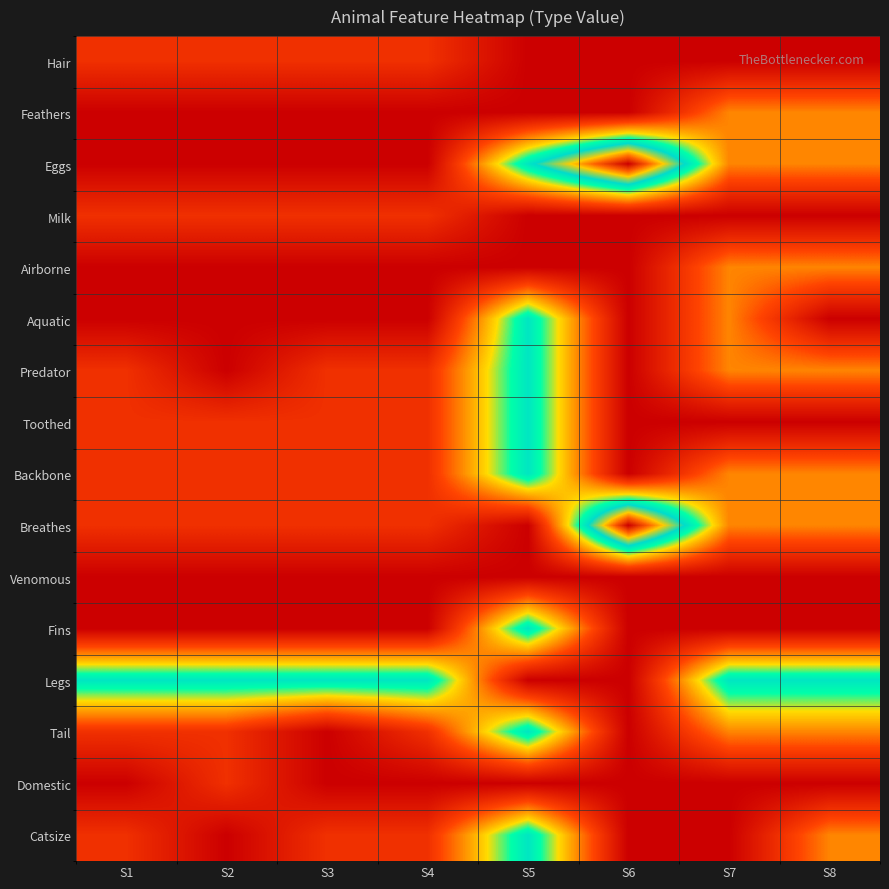

At which category does the chart reach its minimum across all series?

S5